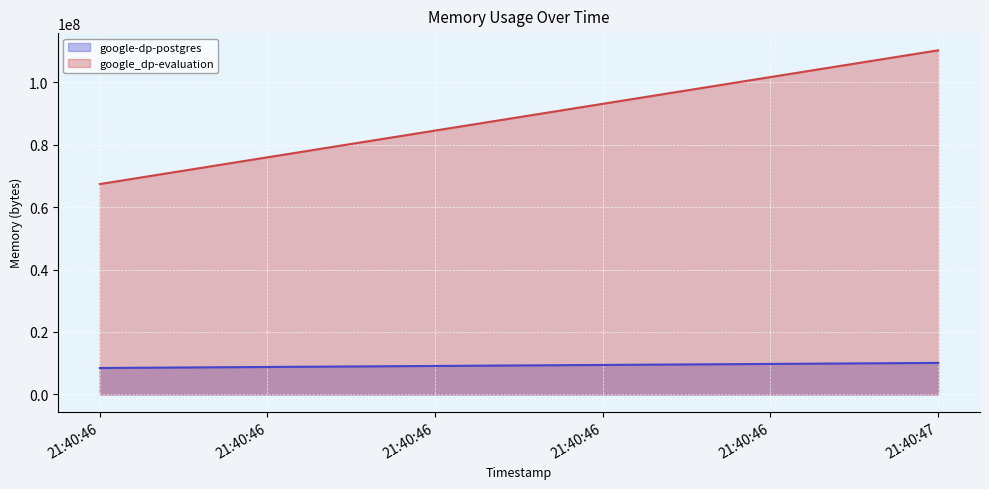

What is the value of the google-dp-postgres point at the 1st from the left?

8458240